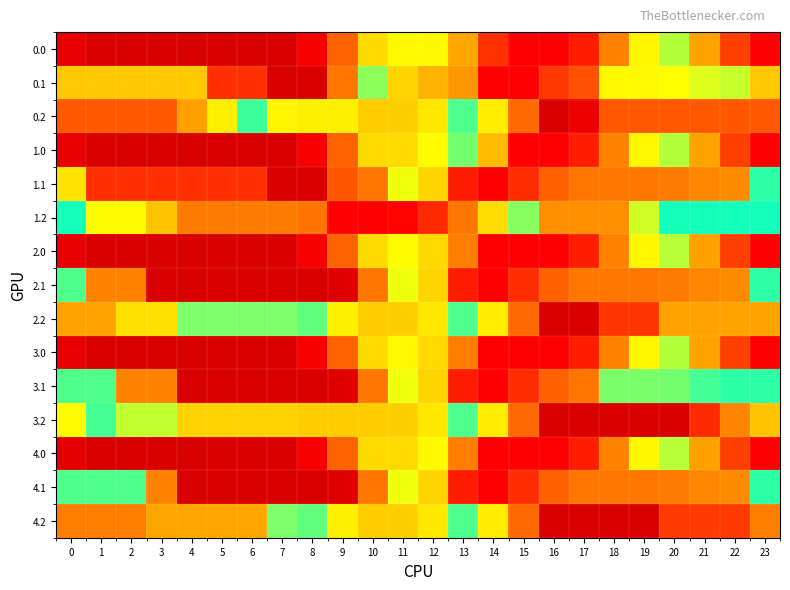

At which category is the sum across all series the highest?

14